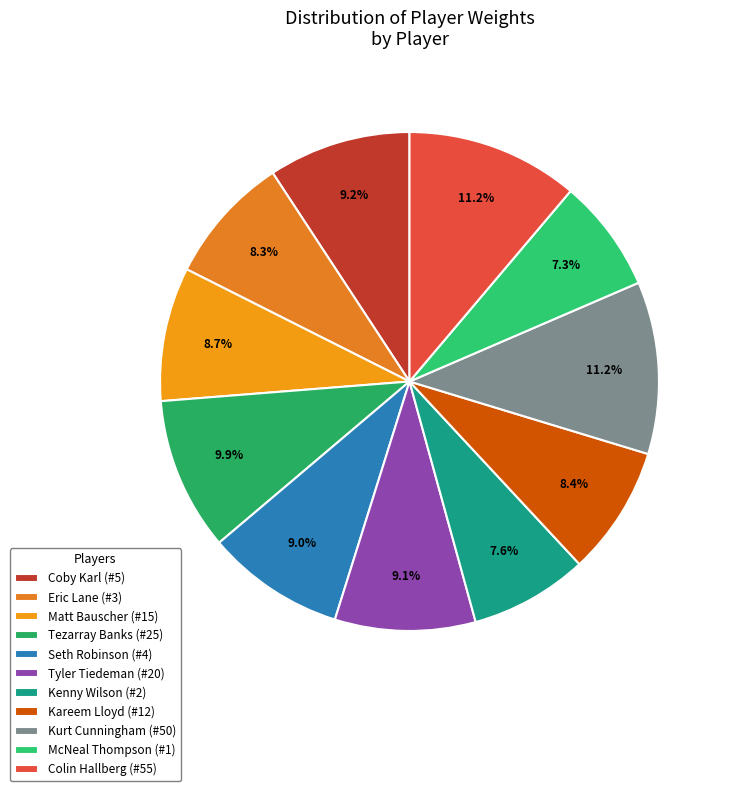

To the nearest percent, what is the combined percentage of Kenny Wilson (#2) and Tezarray Banks (#25)?

18%